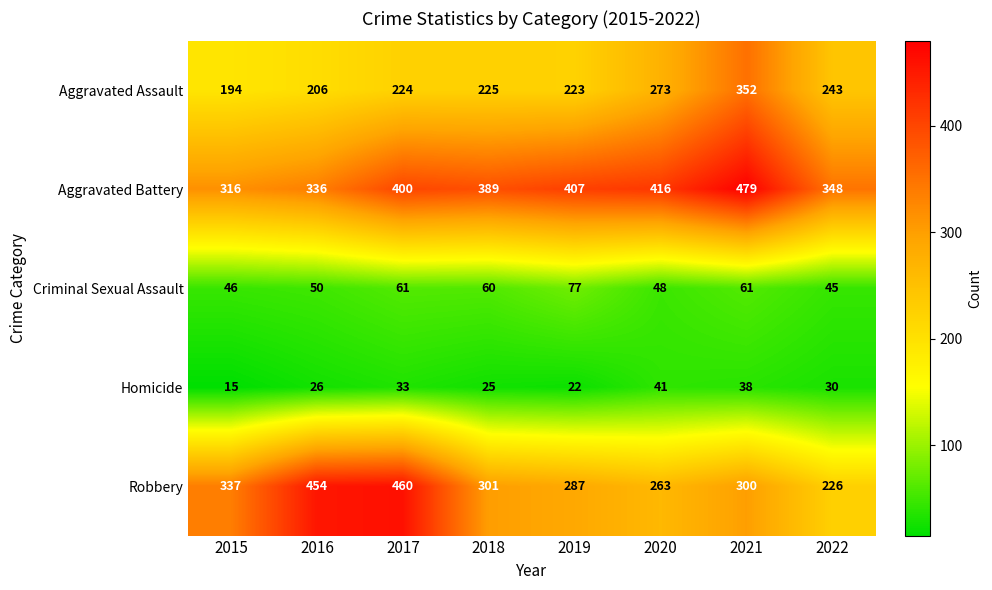

The Robbery series shows 163 at 2020. True or false?

False